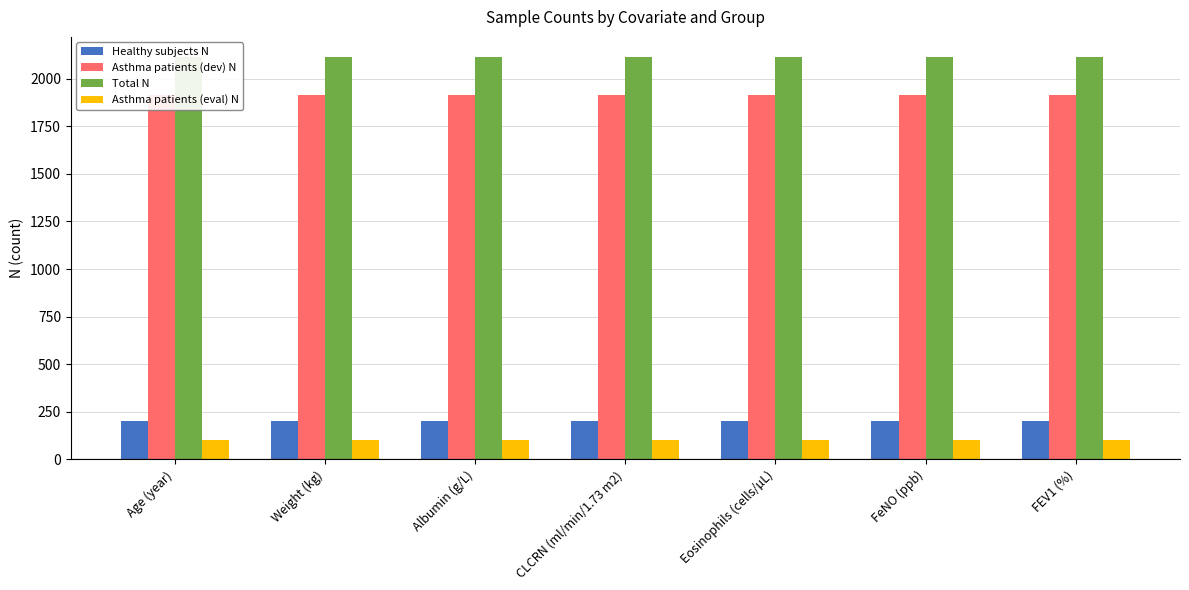

At which label is Asthma patients (dev) N closest to 1912?

Age (year)